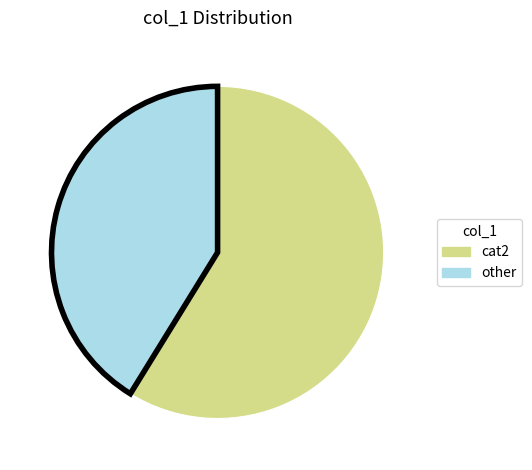

Does any single category account for the majority?

Yes